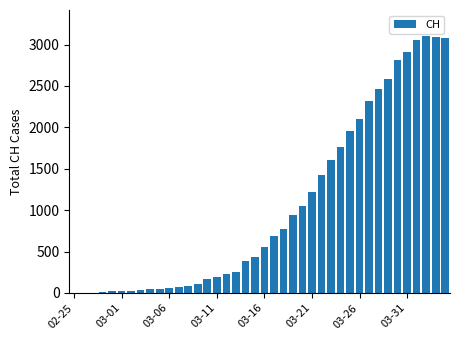

What is the greatest value displayed?

3107